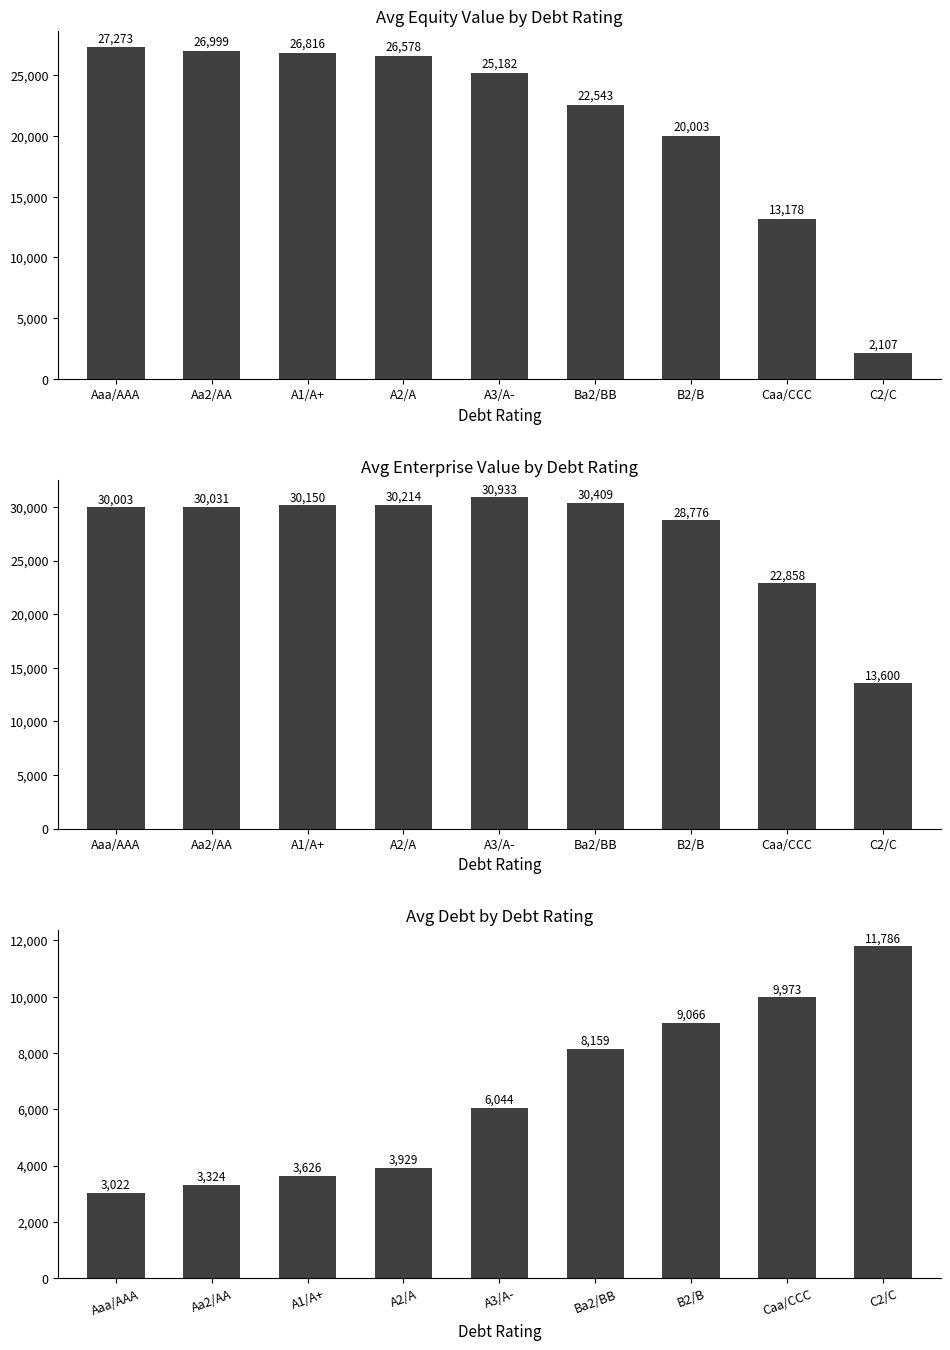

True or false: avg_equity_value has a value of 13360.8 at Aaa/AAA.

False